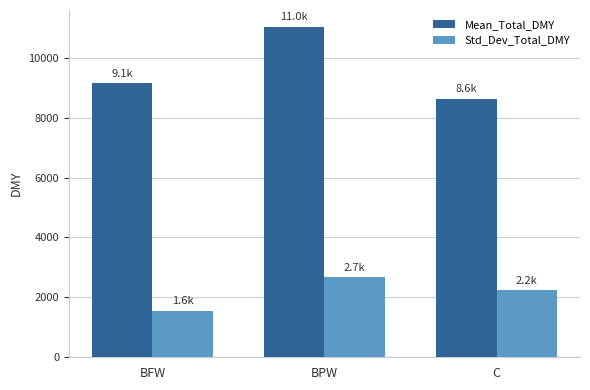

Is the value of Std_Dev_Total_DMY at BFW greater than the value of Mean_Total_DMY at BPW?

No